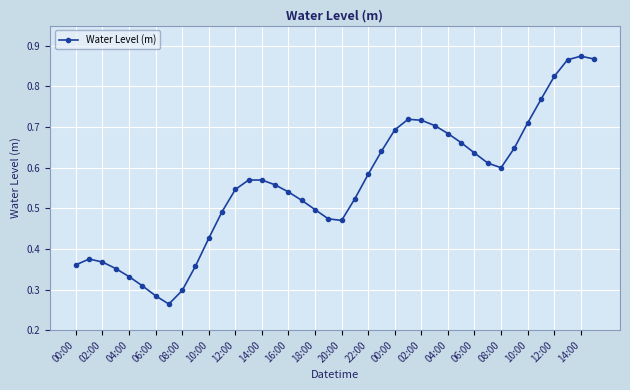

What is the sum of all values?

22.3